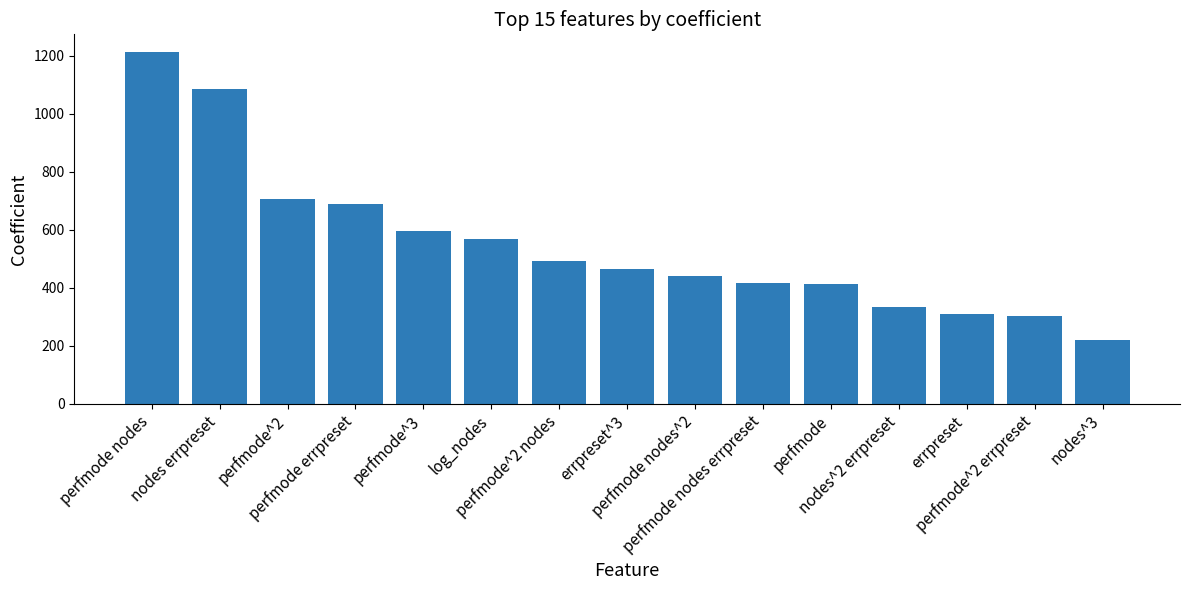

Is it true that the value at perfmode nodes is 1212.8?

True